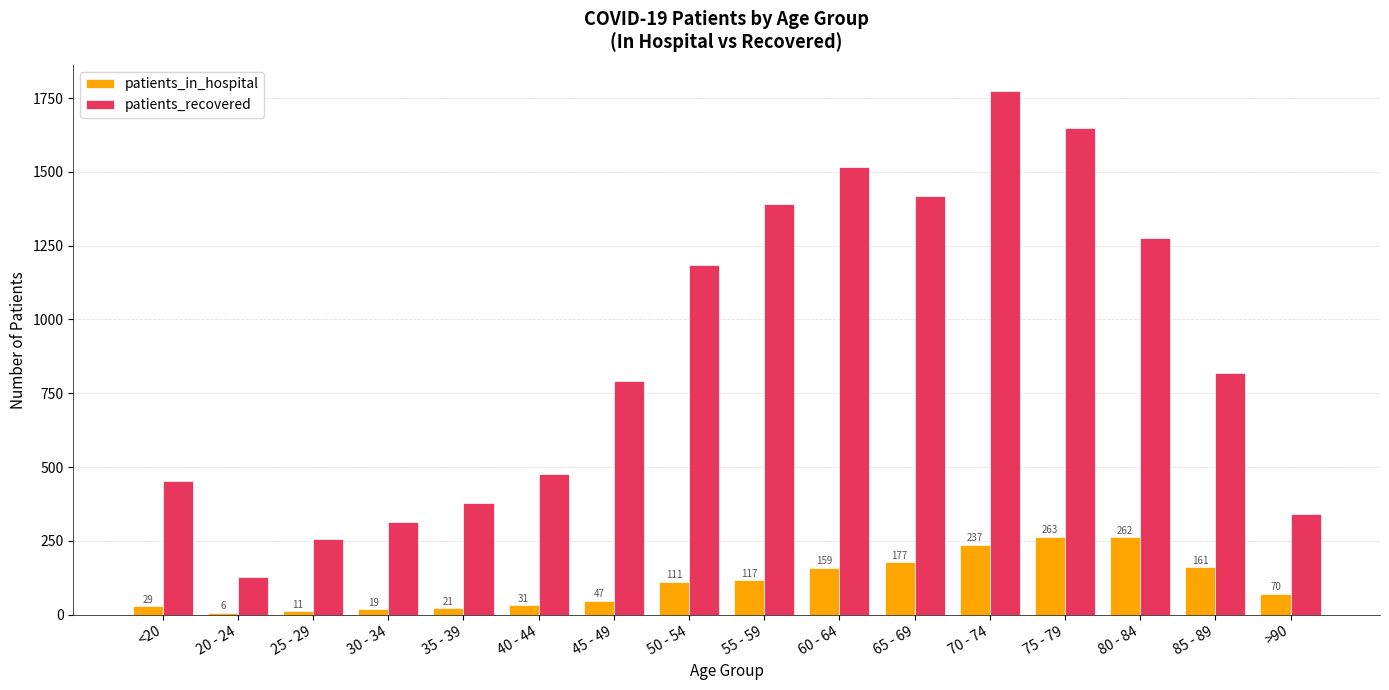

Is it true that patients_recovered equals 847 at 70 - 74?

False